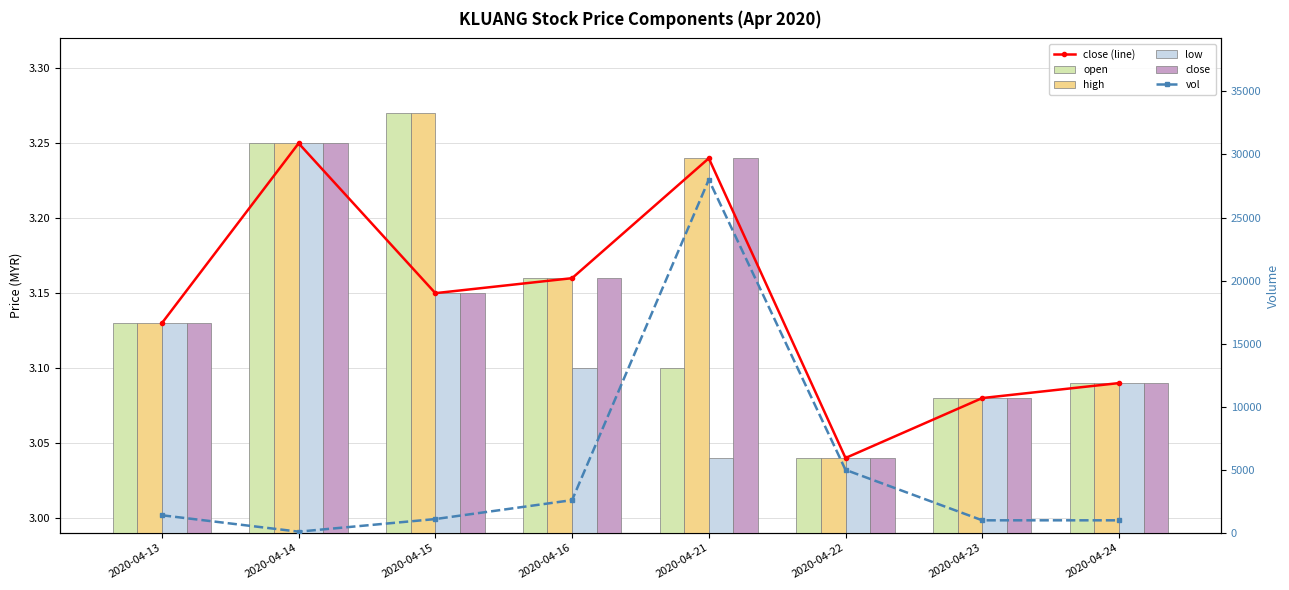

What is the value of the open bar at the 1st from the left?

3.1